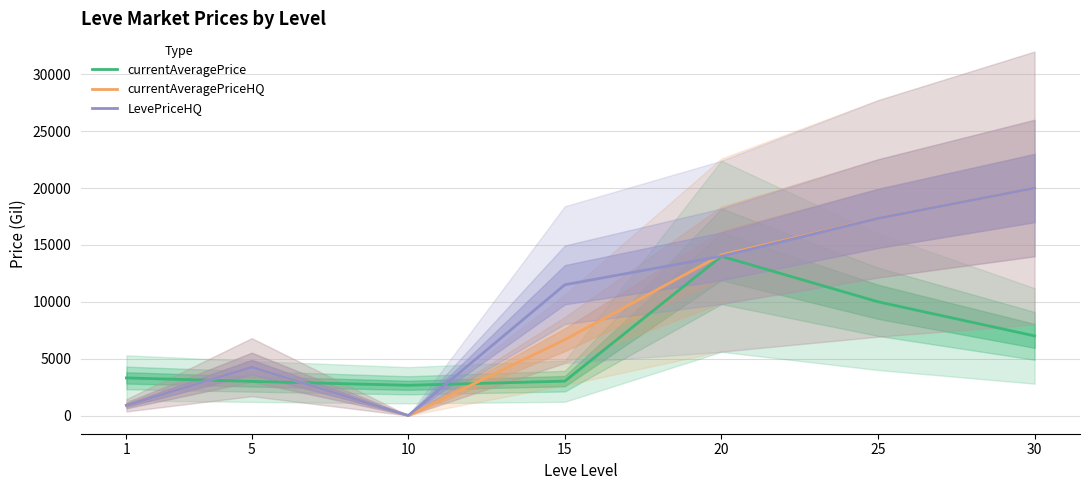

What are all the series names shown in the legend?

currentAveragePrice, currentAveragePriceHQ, LevePriceHQ